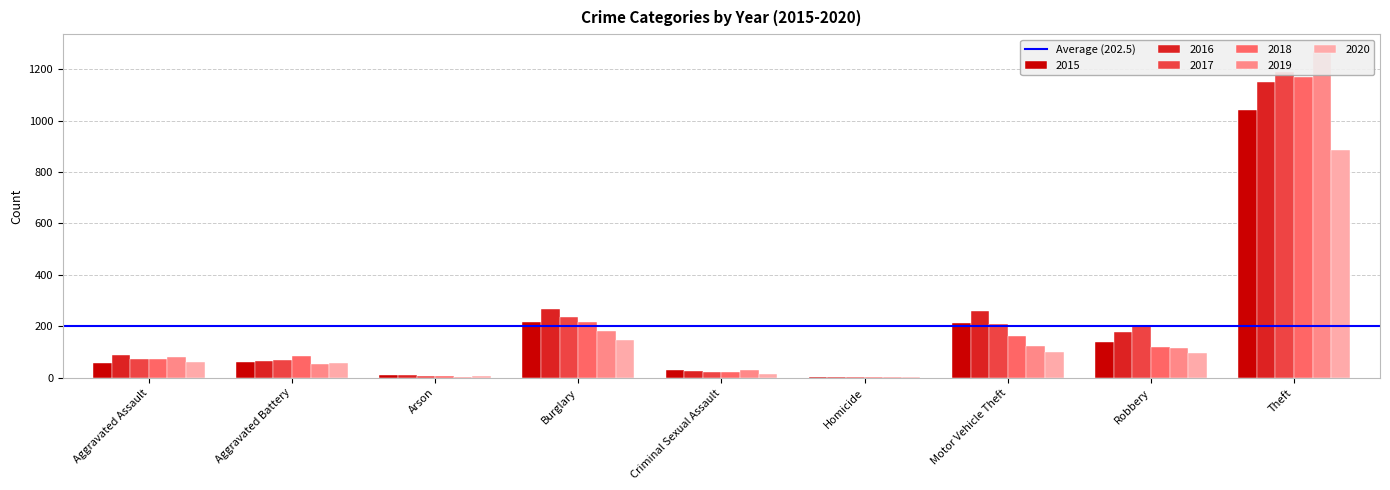

Reading right to left, list all the values displayed in this chart.

2015: 1041	139	212	5	29	216	10	60	56
2016: 1151	178	259	4	26	266	12	66	88
2017: 1188	202	208	4	22	237	7	71	72
2018: 1170	121	163	4	24	218	7	86	72
2019: 1272	116	123	4	31	182	5	53	80
2020: 884	97	99	5	15	148	7	57	62